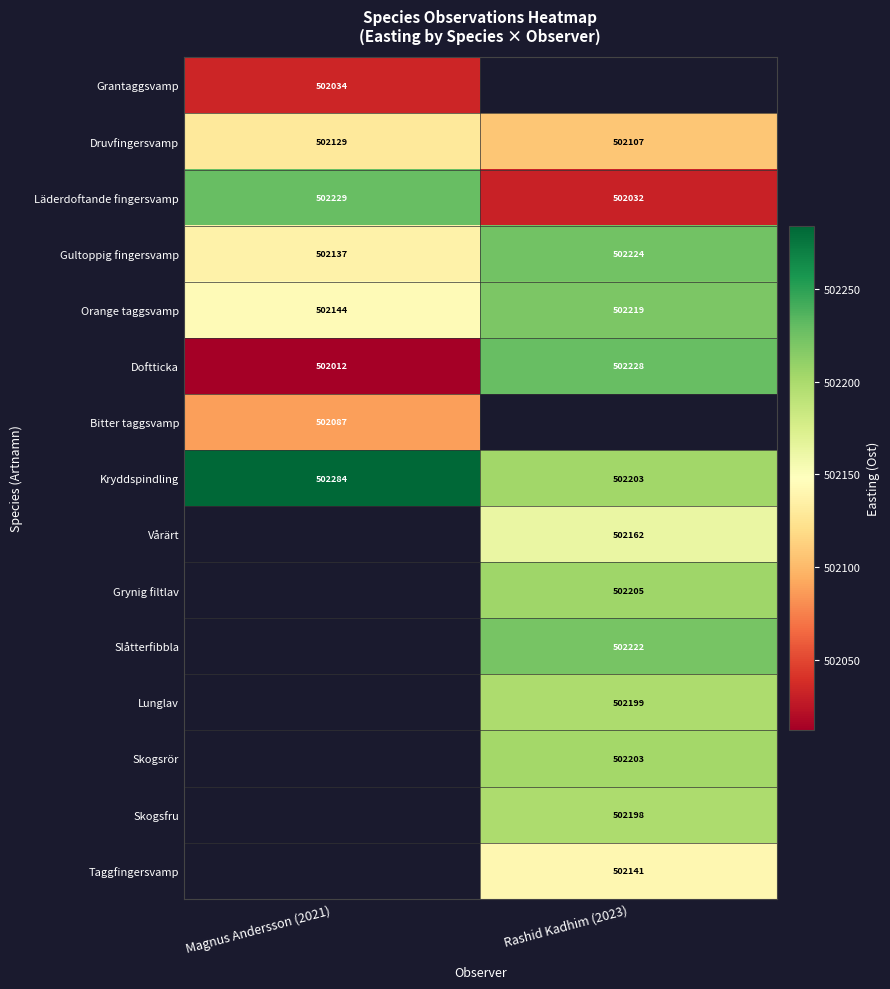

Count the number of data series in this chart.

15